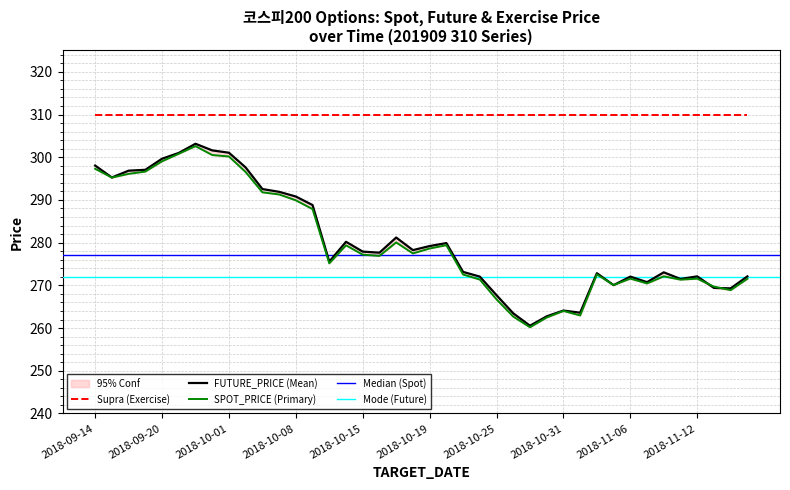

Which label corresponds to the largest value in the chart?

2018-09-27